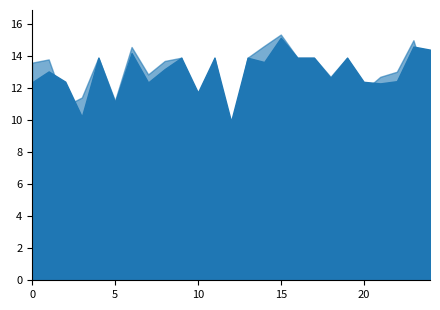

What is the difference between the maximum and second lowest values in the instspeed series?

4.9